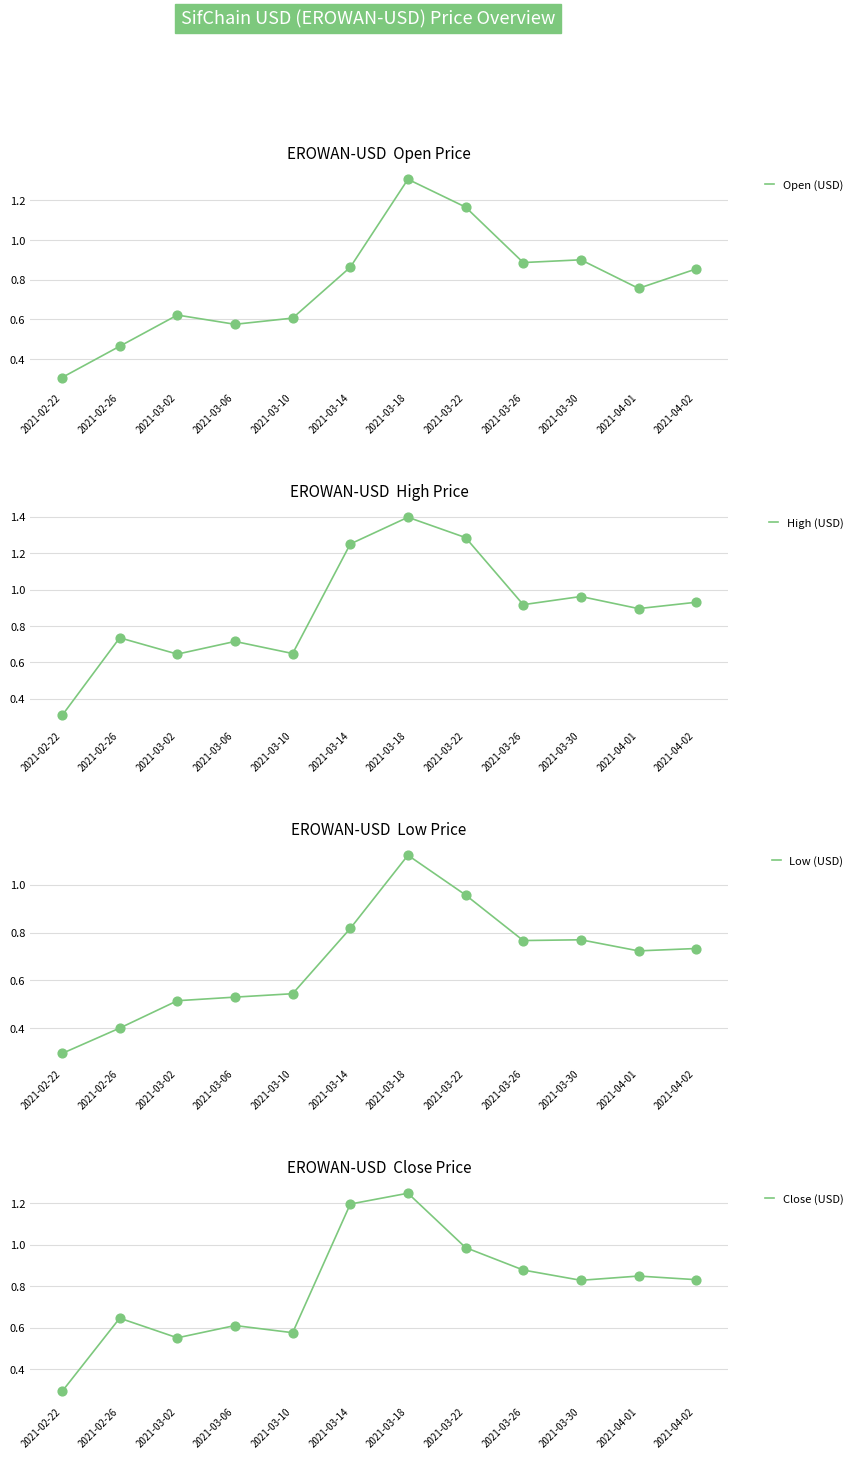

Which series reaches the minimum Y coordinate?

Low (USD)